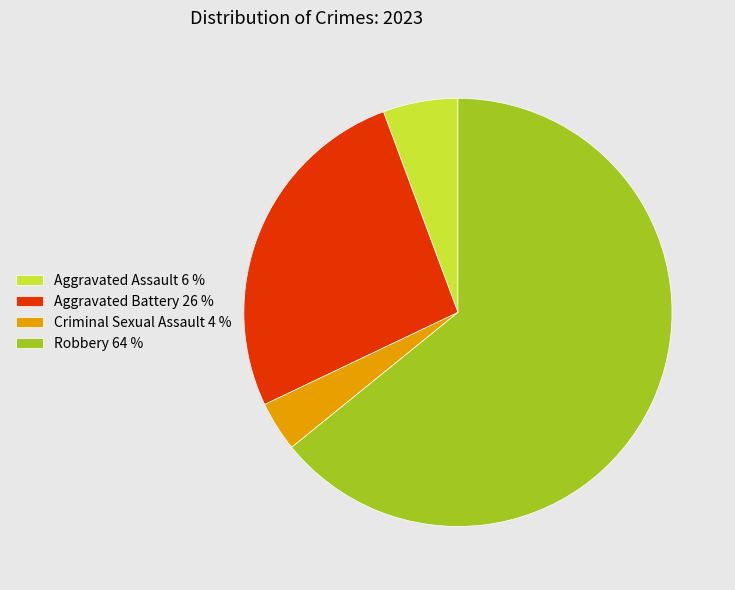

Is there any slice that represents more than half of the pie?

Yes